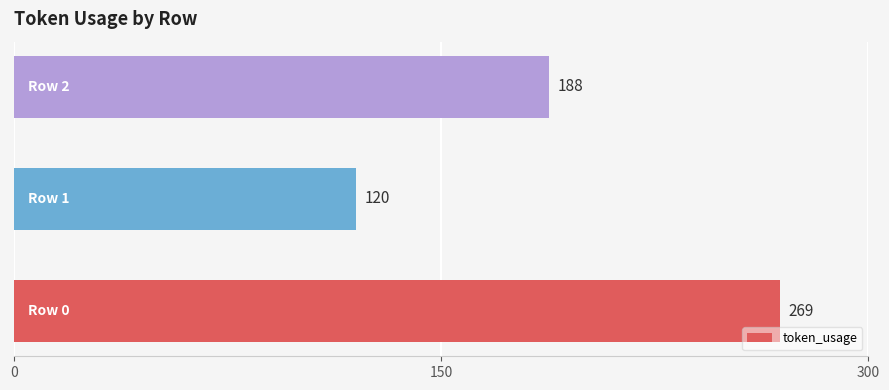

What is the maximum value shown in the chart?

269